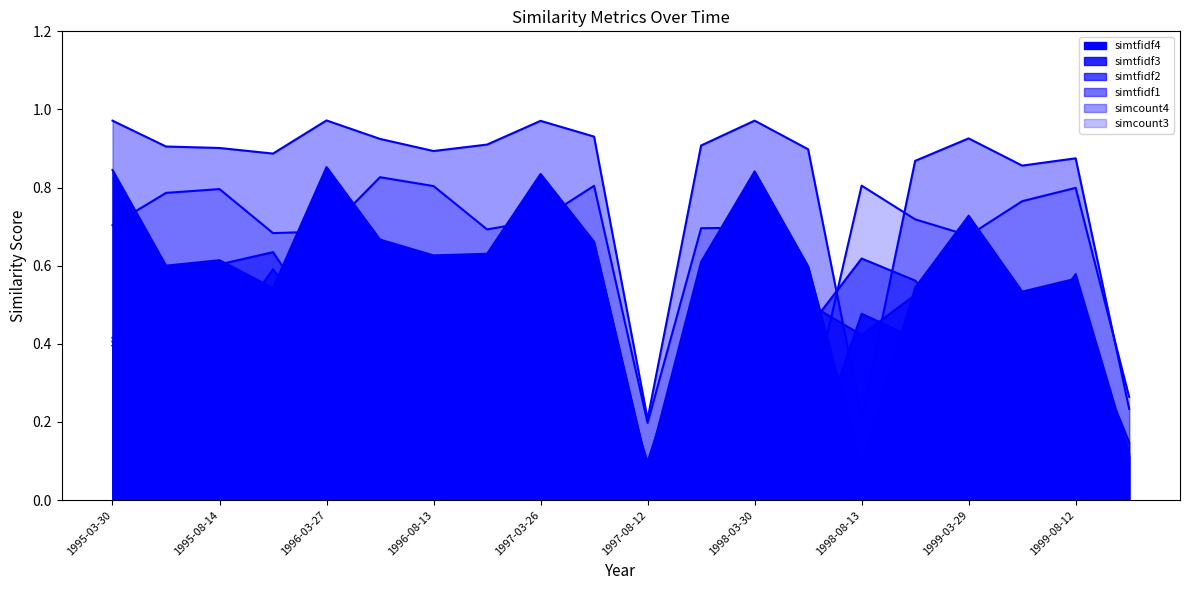

How many categories are shown in the chart?

20